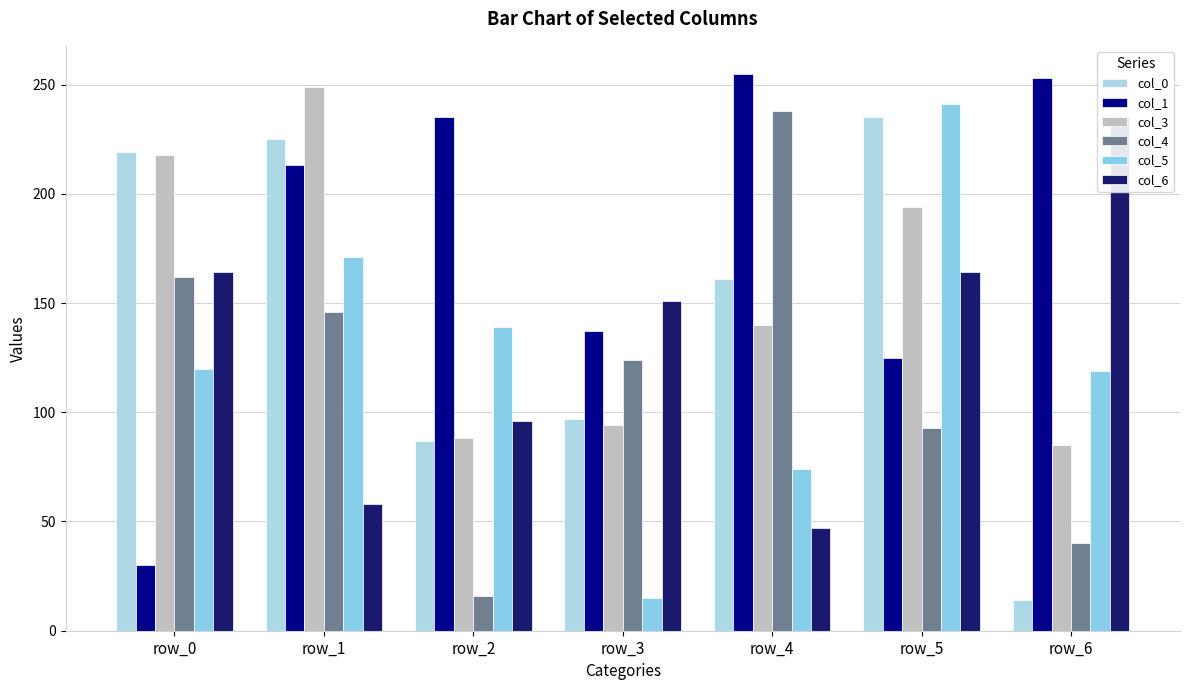

True or false: col_5 has a value of 58 at row_1.

False